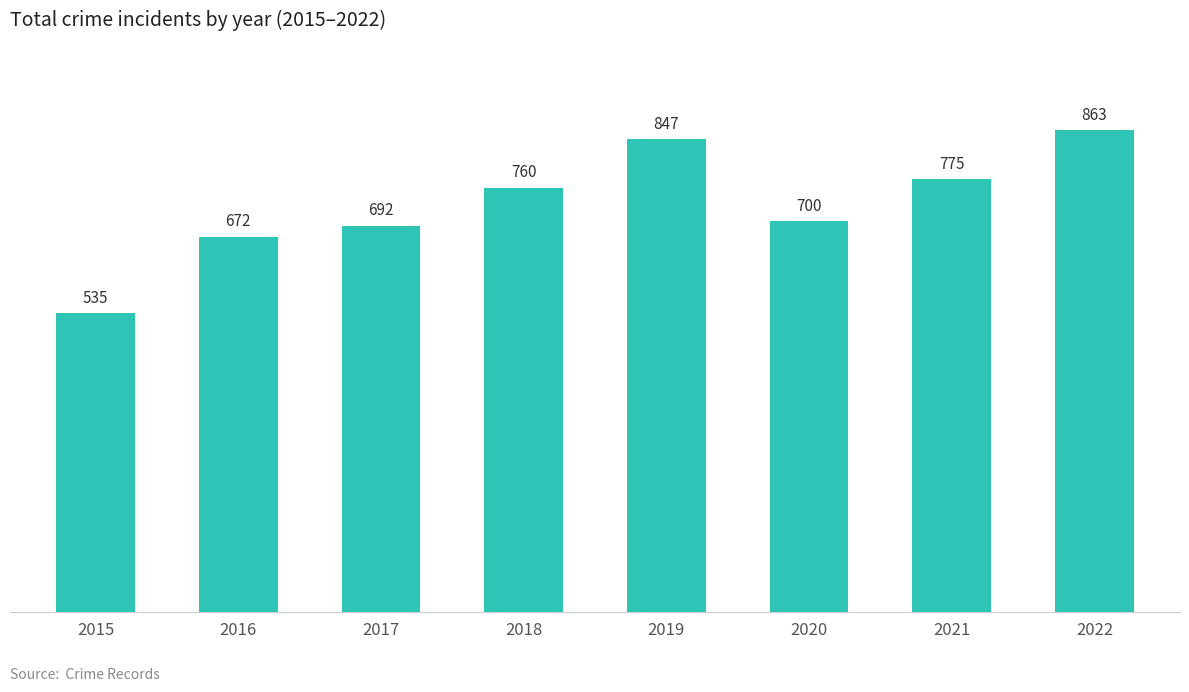

How many series are shown in this chart?

1